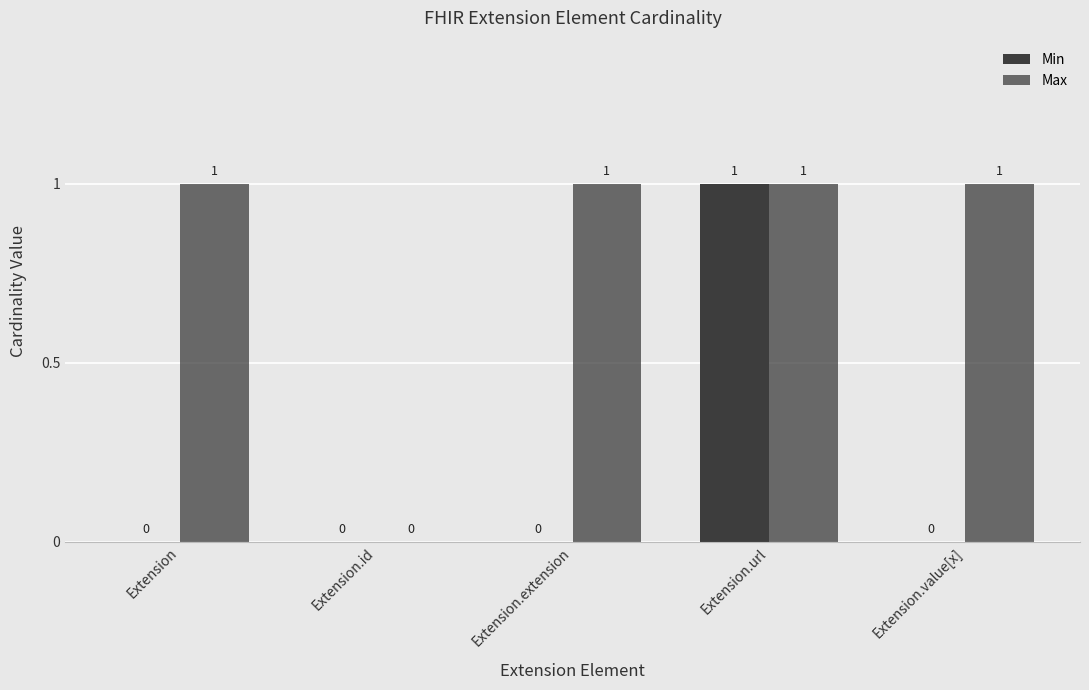

What is the highest value of the Max series?

1